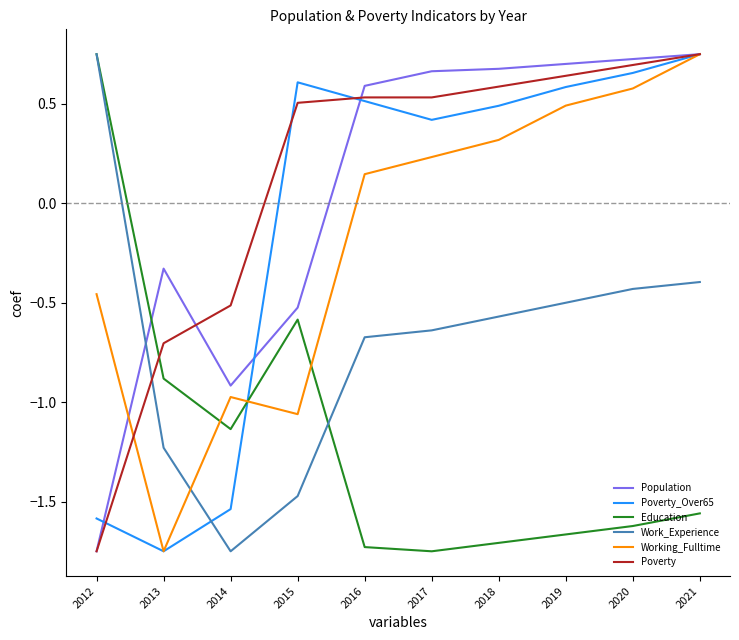

True or false: Working_Fulltime and Poverty_Over65 cross at least once.

True